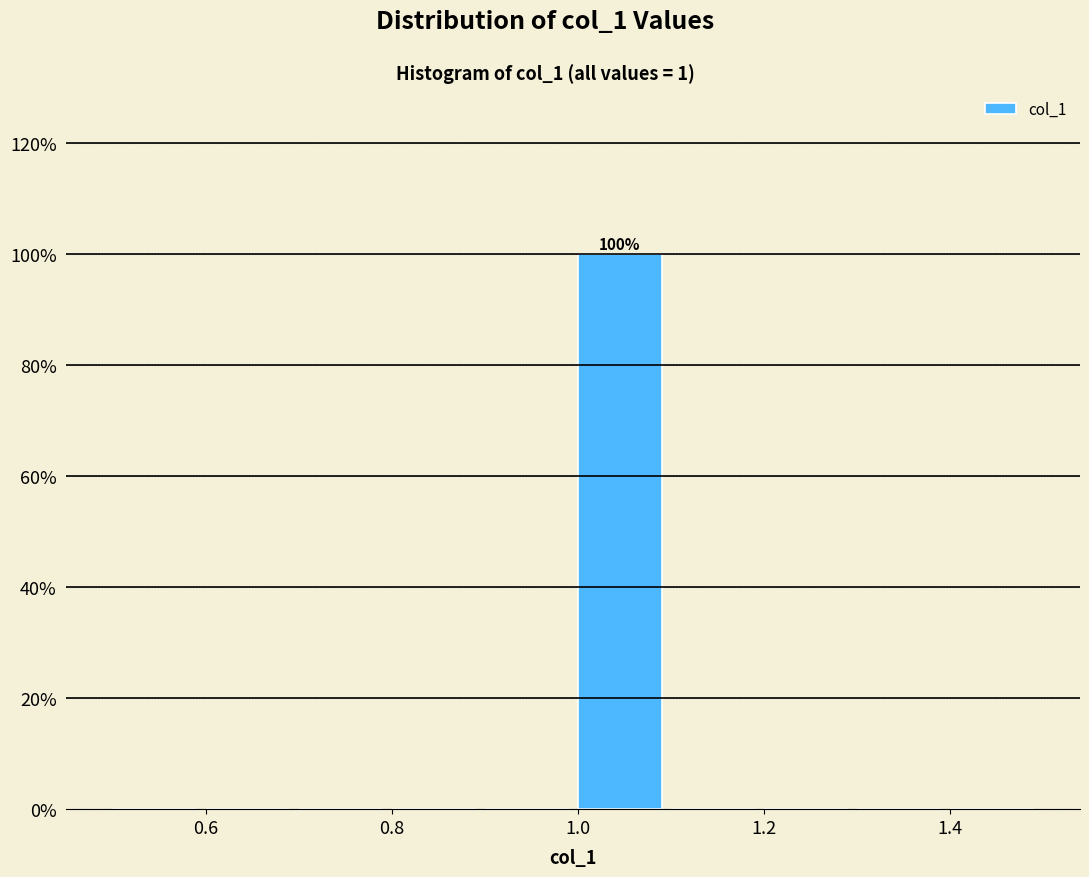

Which range on the x-axis has the tallest bar?

1.0 to 1.1